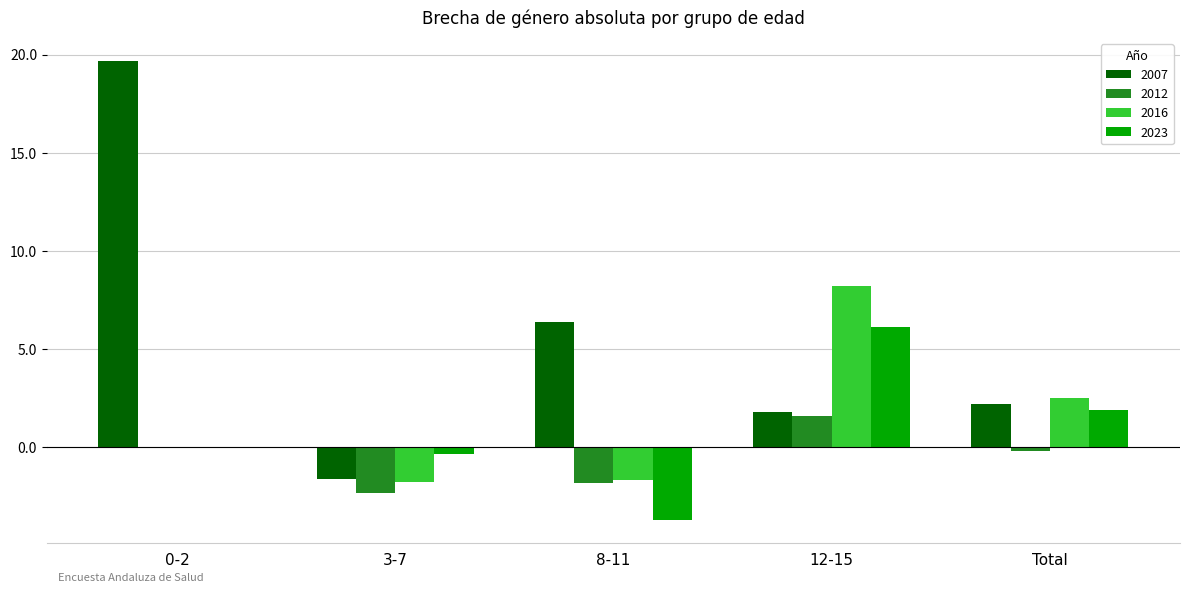

Which series has the largest total across all categories?

2007